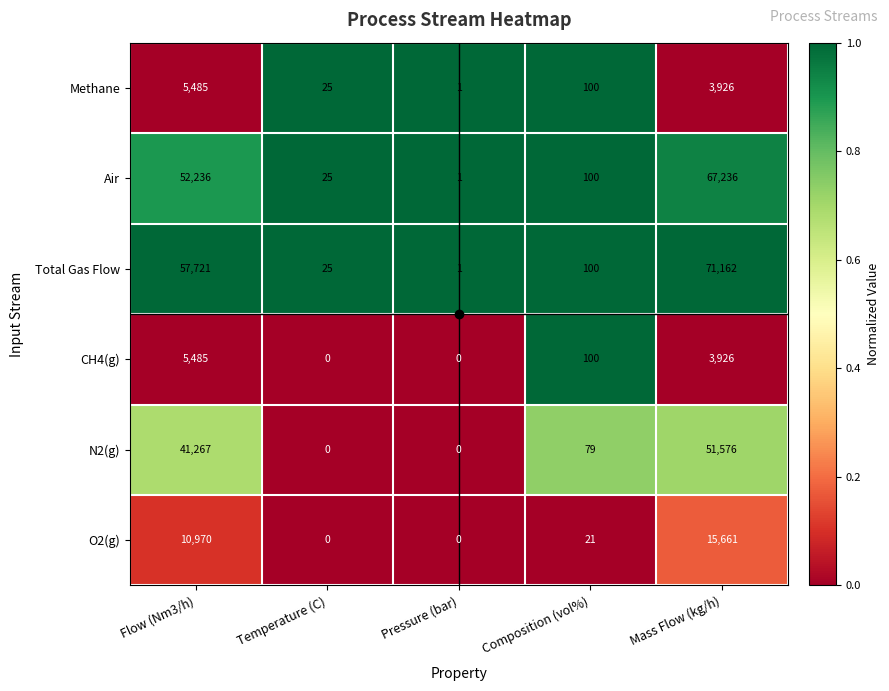

Which series has the largest total across all categories?

Total Gas Flow